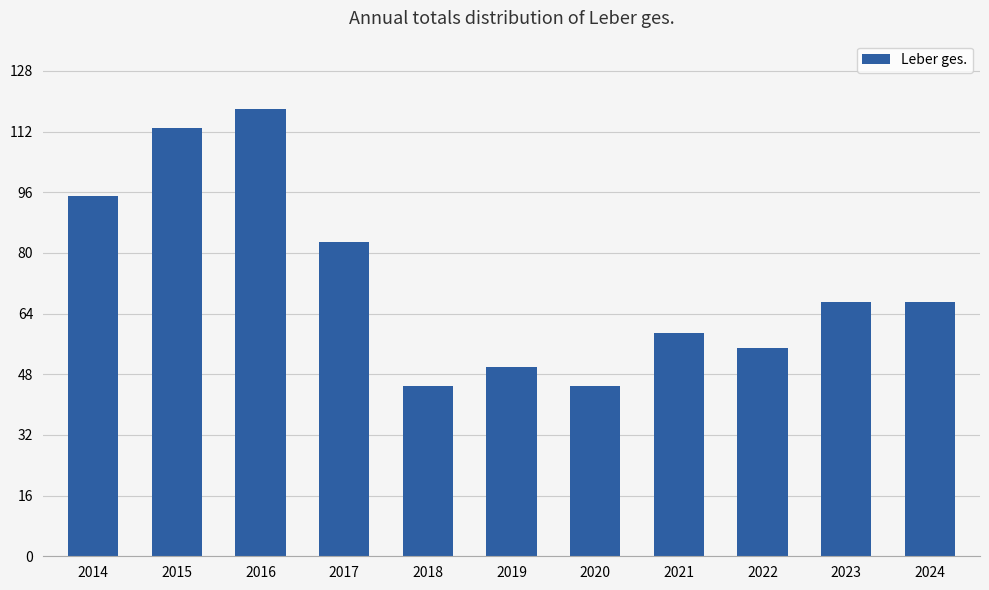

Reading right to left, extract all data points from this chart.

67	67	55	59	45	50	45	83	118	113	95